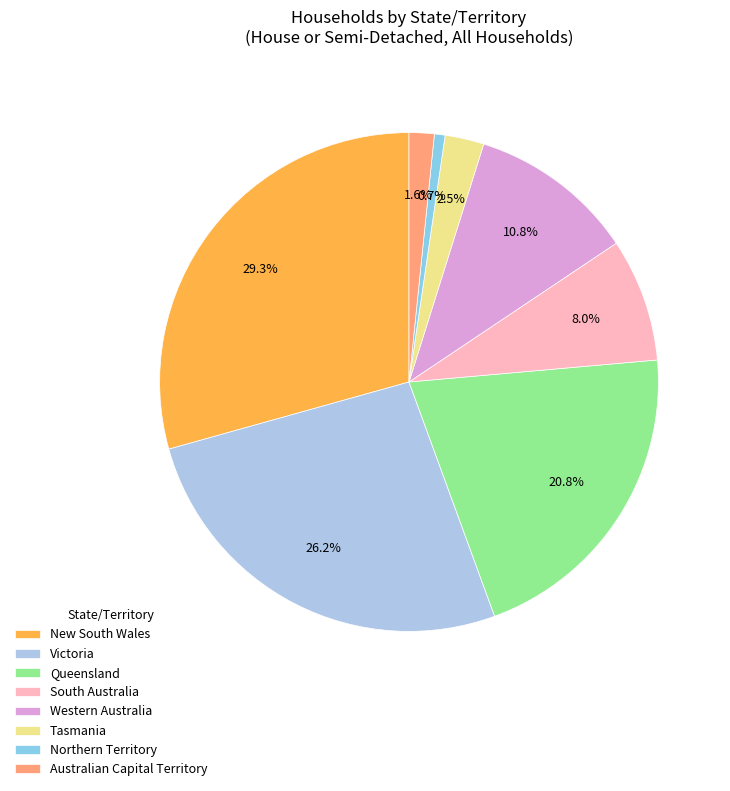

Which slice is the smallest?

Northern Territory